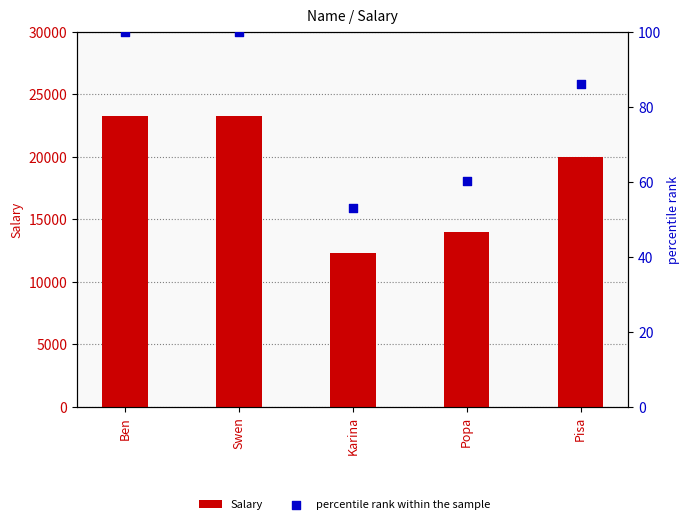

At how many categories does at least one series exceed 10642?

5